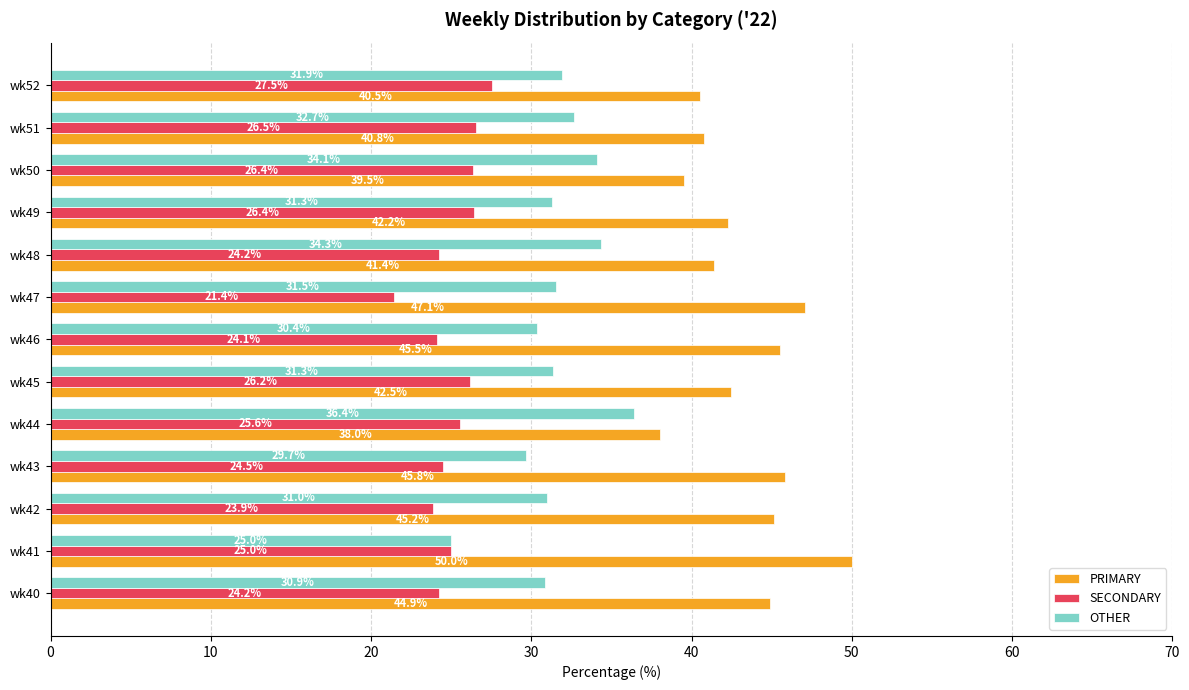

The value of SECONDARY at wk45 is 8.7. True or false?

False